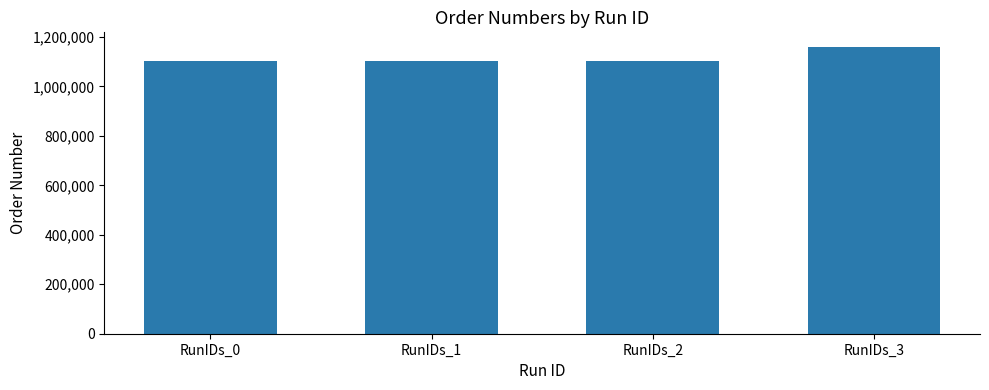

What is the maximum value shown in the chart?

1160350